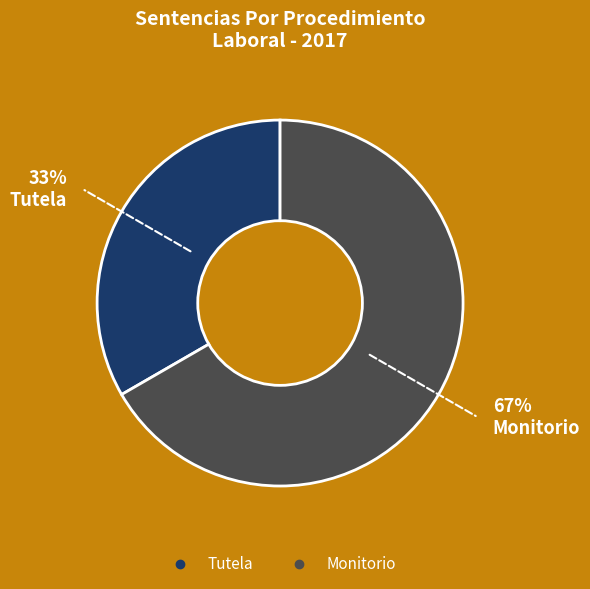

How many segments does this pie chart have?

2